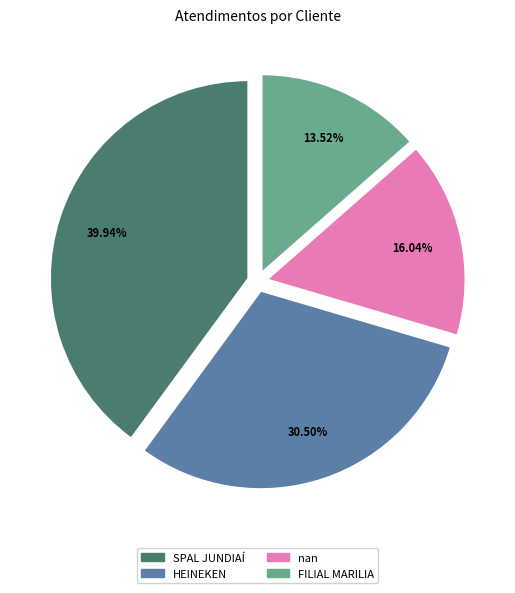

What is the smallest slice in the pie chart?

FILIAL MARILIA